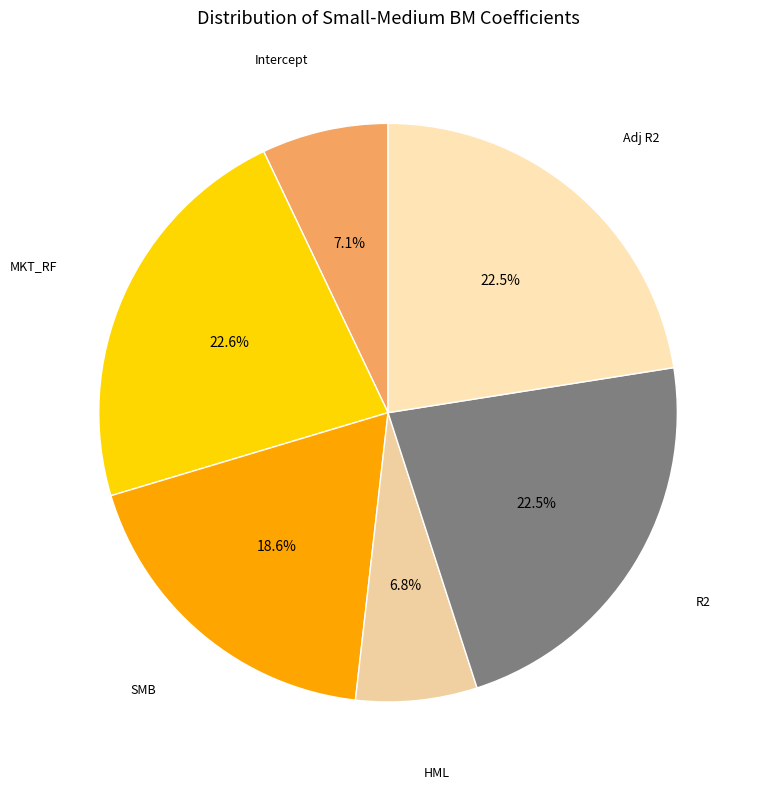

Does any single category account for the majority?

No